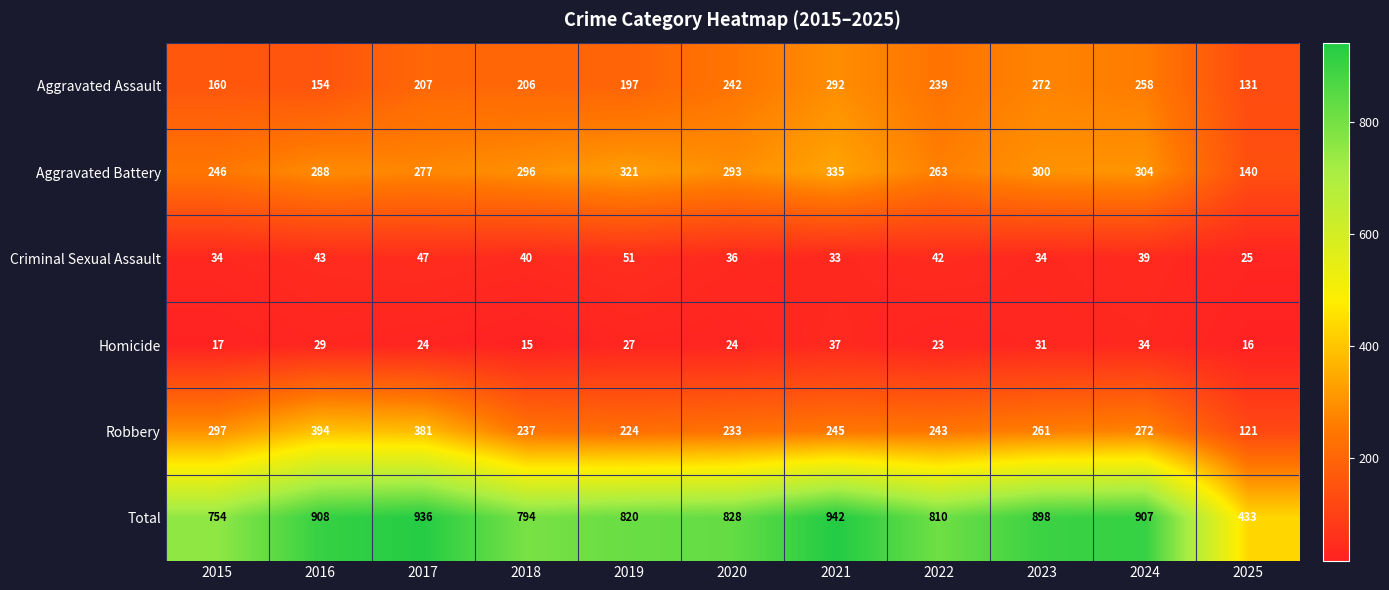

Rank the series at 2020 from highest to lowest value.

Total, Aggravated Battery, Aggravated Assault, Robbery, Criminal Sexual Assault, Homicide